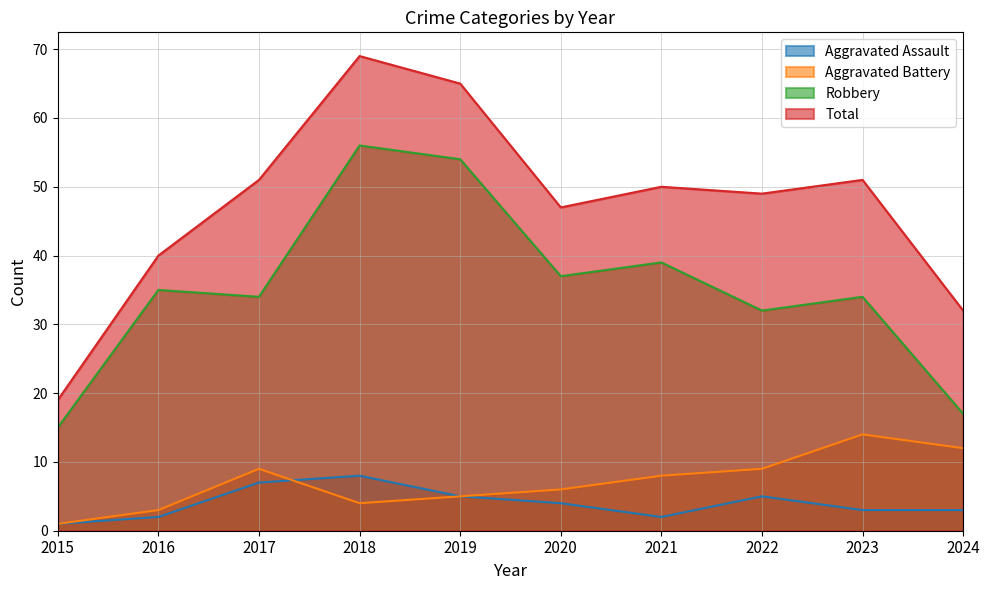

Between 2023 and 2018, which is larger?

2018